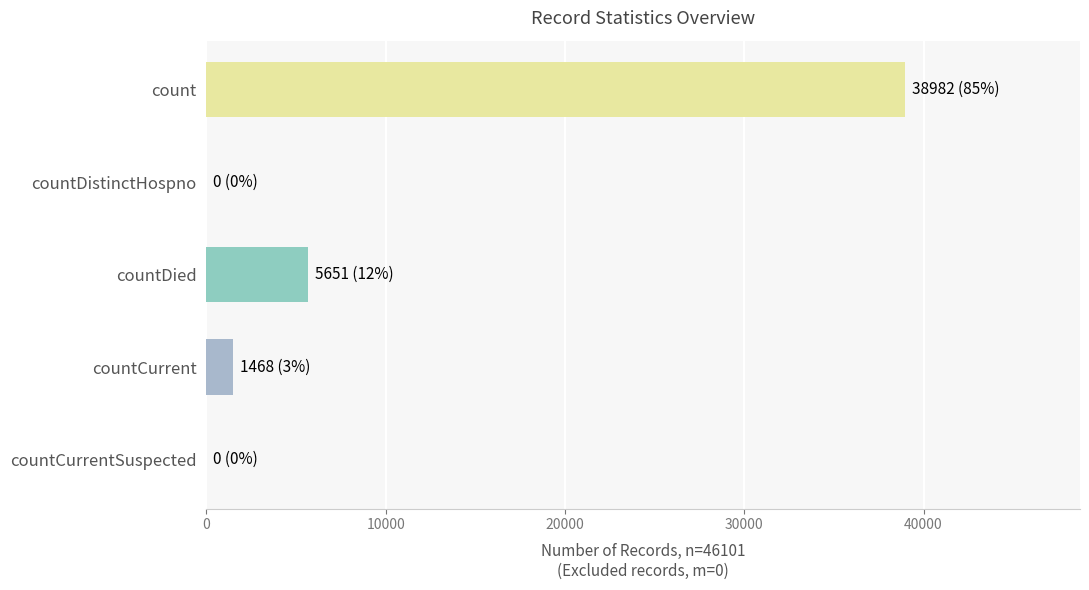

Is it true that the value at countDistinctHospno is 0?

True